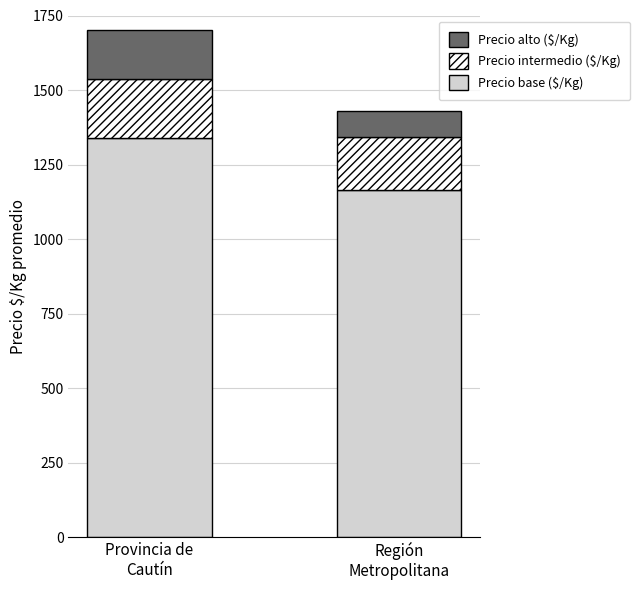

How many data points does each series have?

2